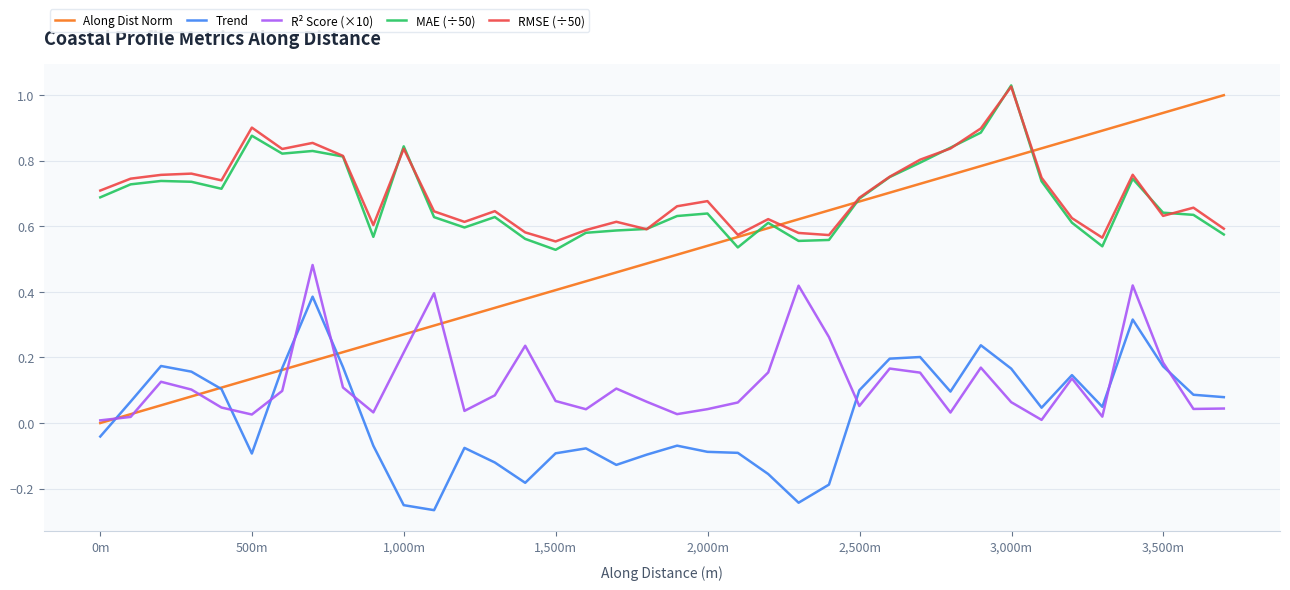

True or false: Trend and RMSE (÷50) cross at least once.

False